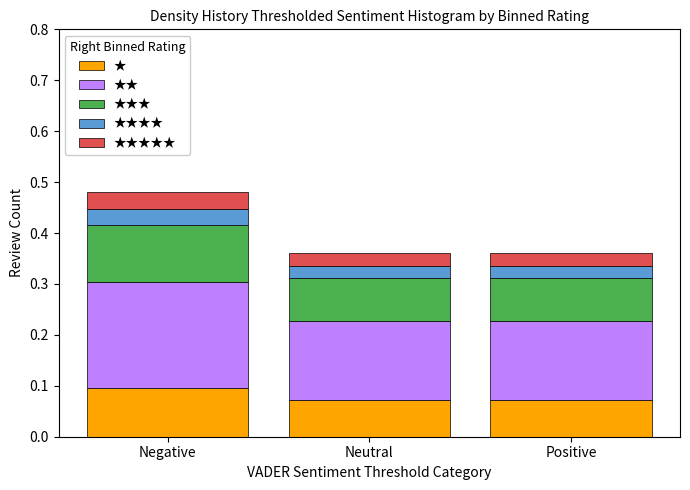

True or false: ★ has a value of 0.0 at Positive.

False